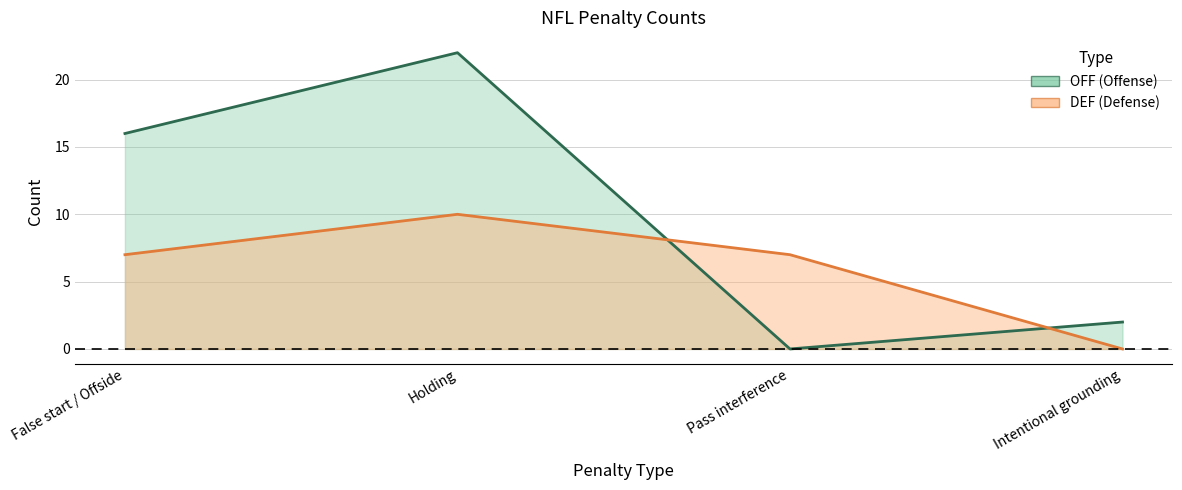

What are all the series names shown in the legend?

OFF, DEF